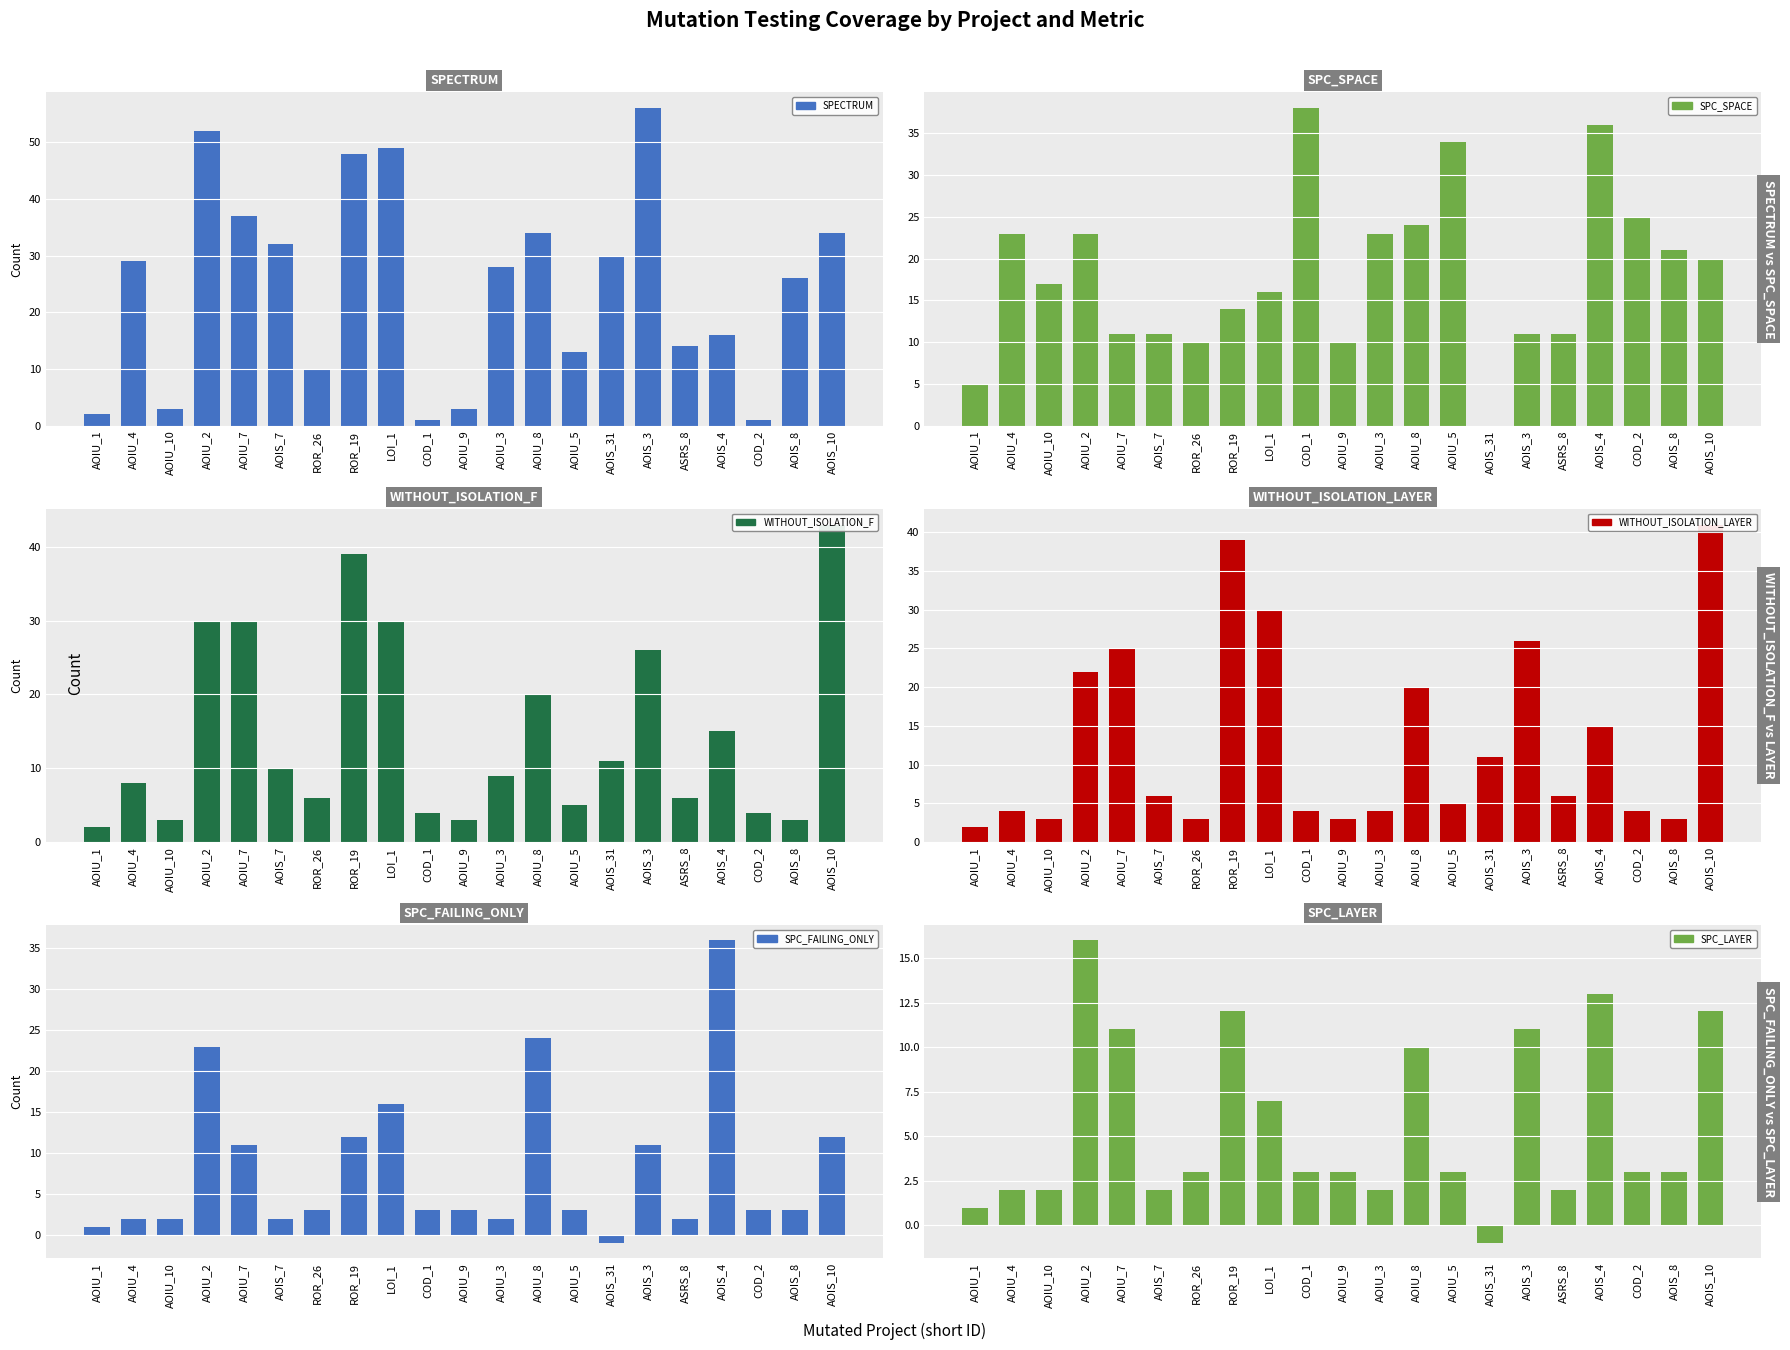

What is the label of the 5th bar from the left?

AOIU_7